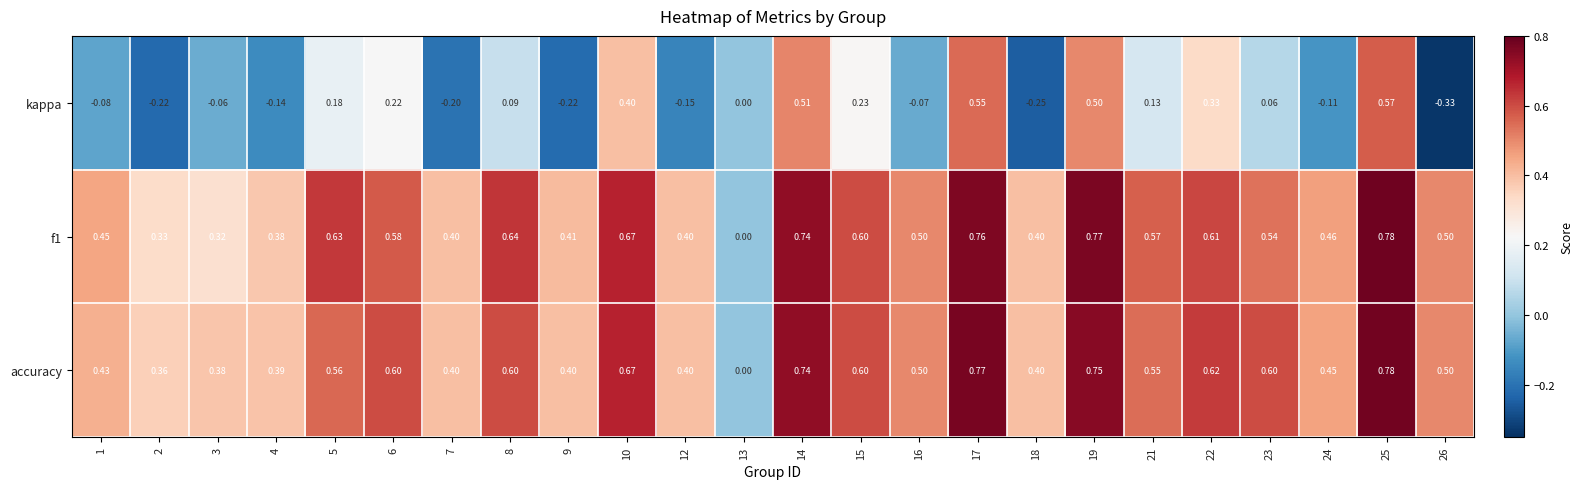

Which series has the largest total across all categories?

accuracy